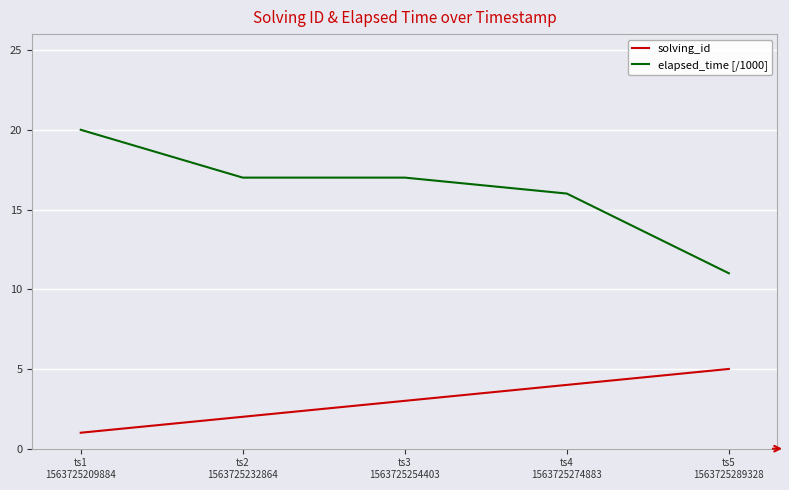

What is the average value of the solving_id series?

3